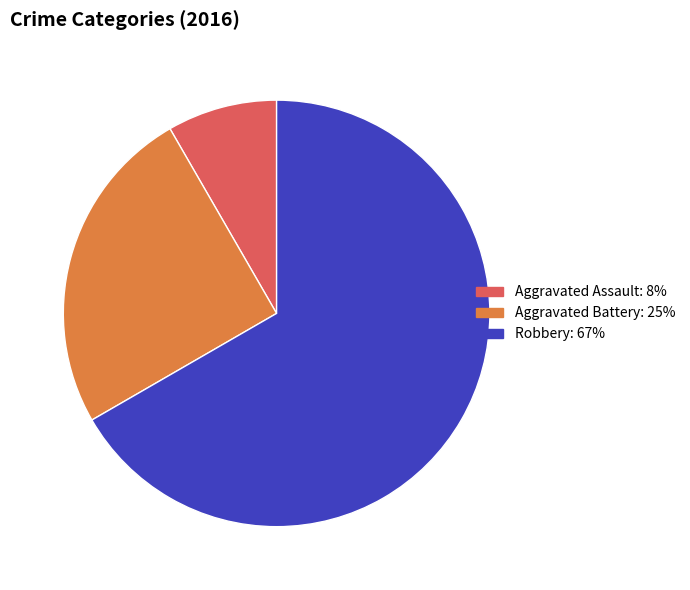

Is there any slice that represents more than half of the pie?

Yes